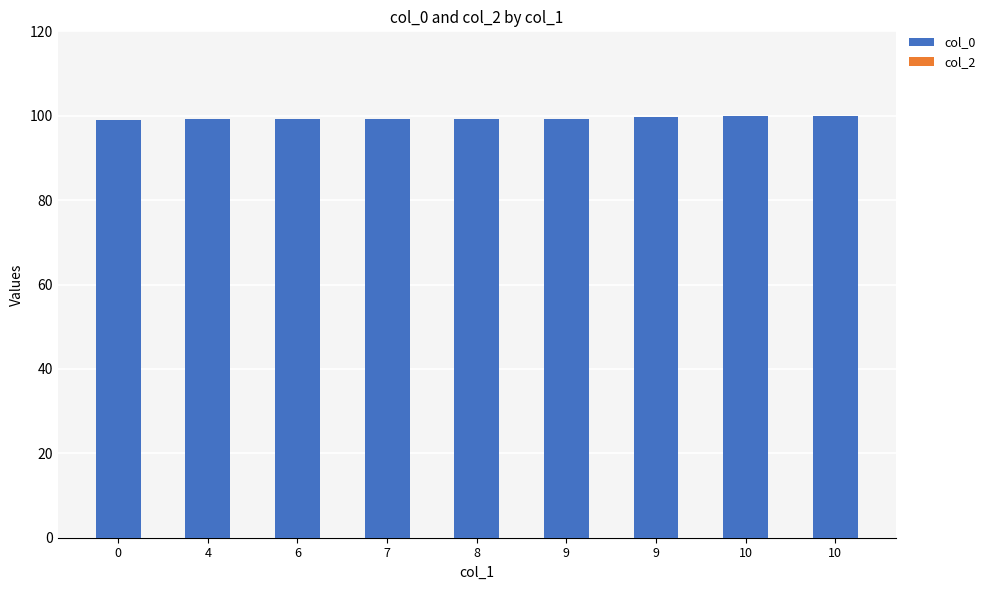

How many bars are there in total?

9